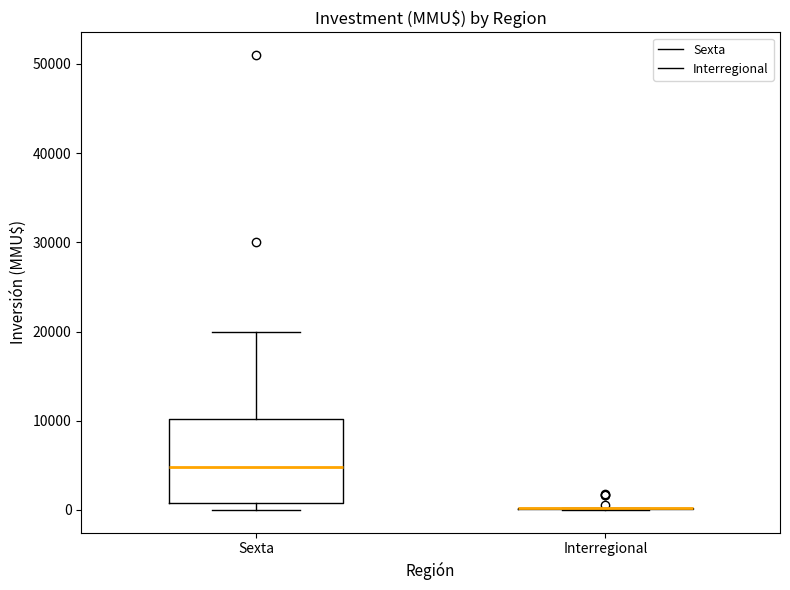

Which box is the tallest, from its lower edge to its upper edge?

Sexta